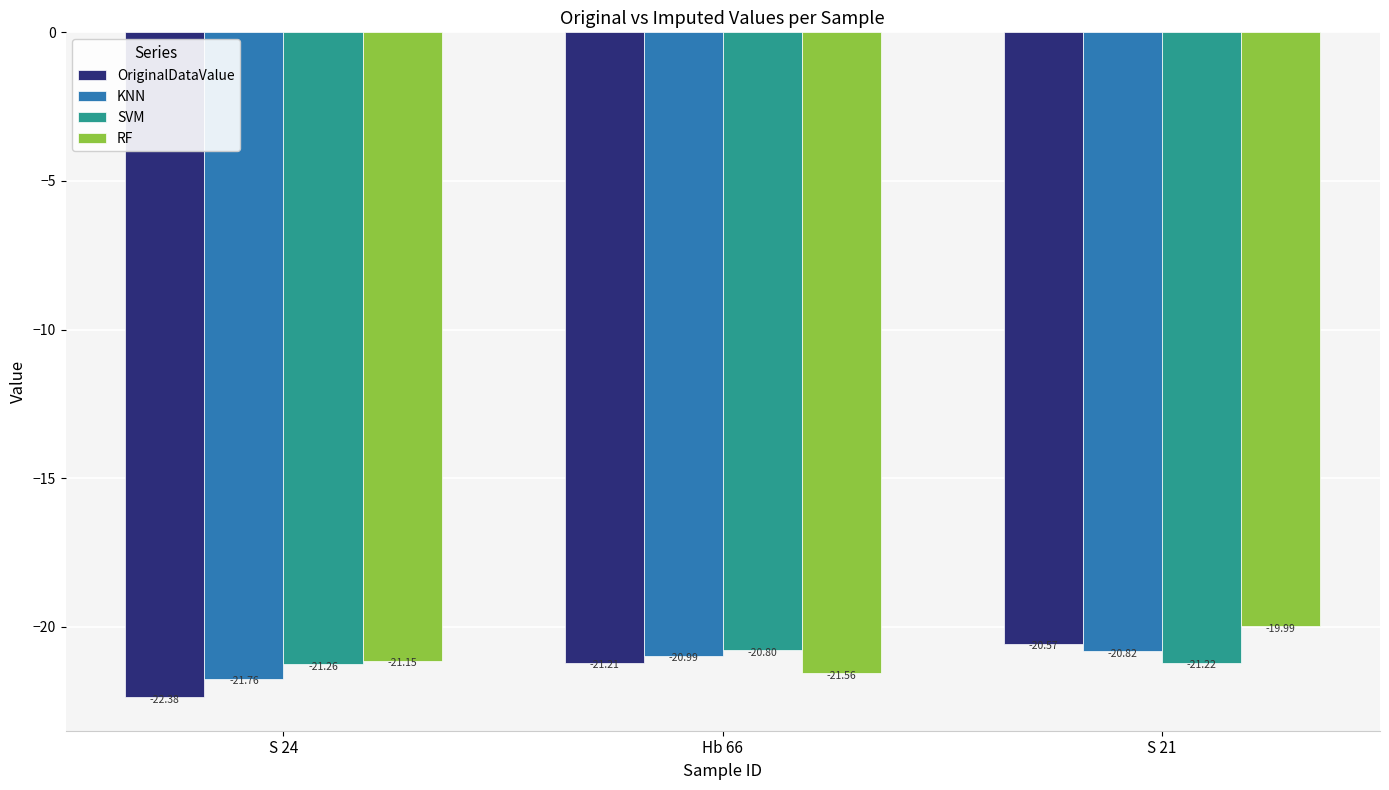

What is the lowest value of the OriginalDataValue series?

-22.4